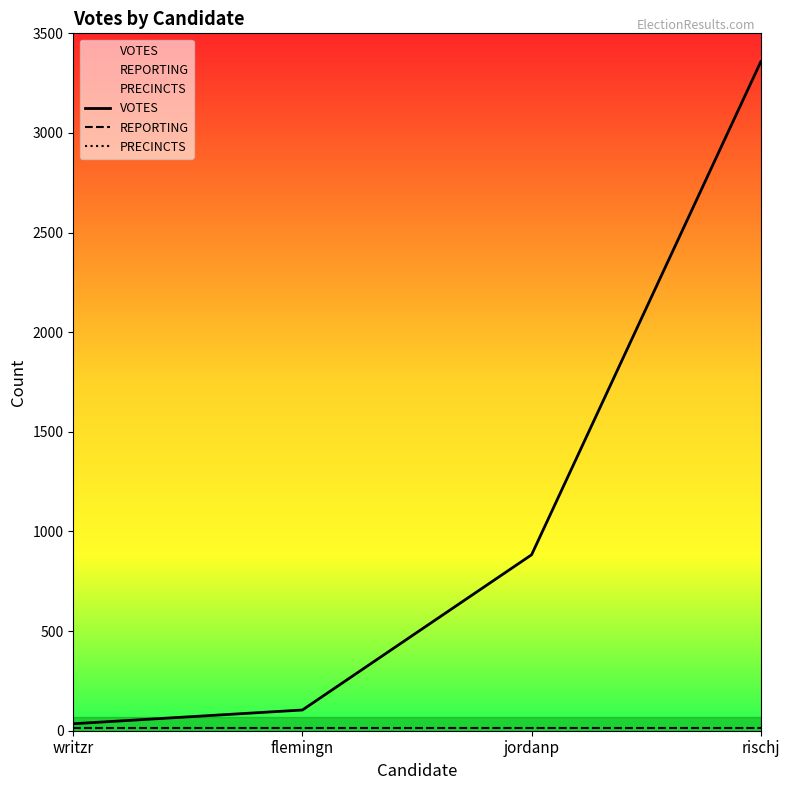

At which category does the chart reach its minimum across all series?

writzr